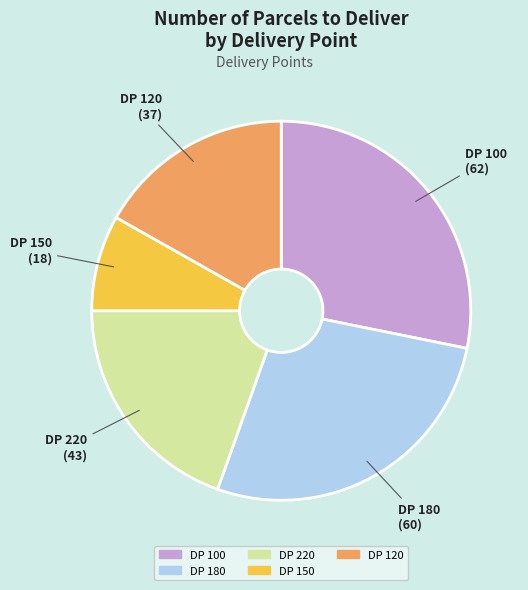

Is the sum of DP 120 and DP 220 greater than half?

No